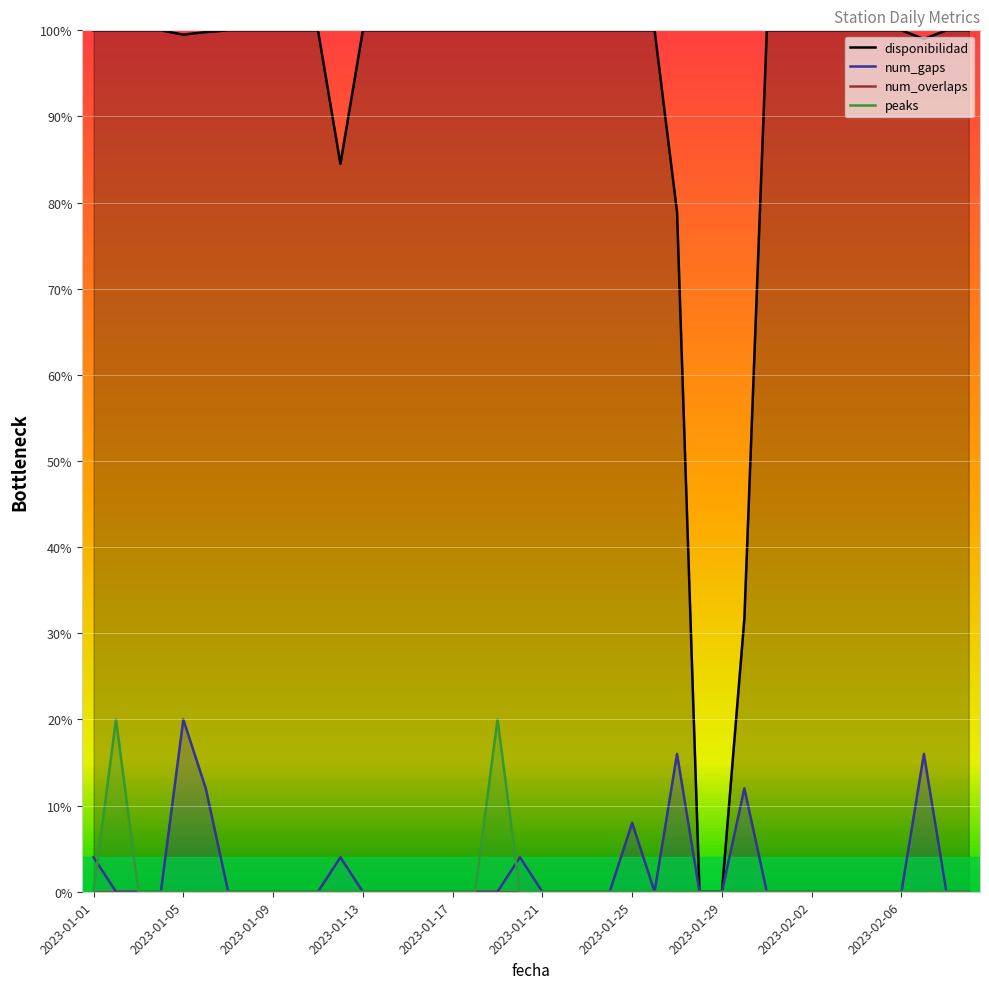

How many values in the disponibilidad series are below 100?

8